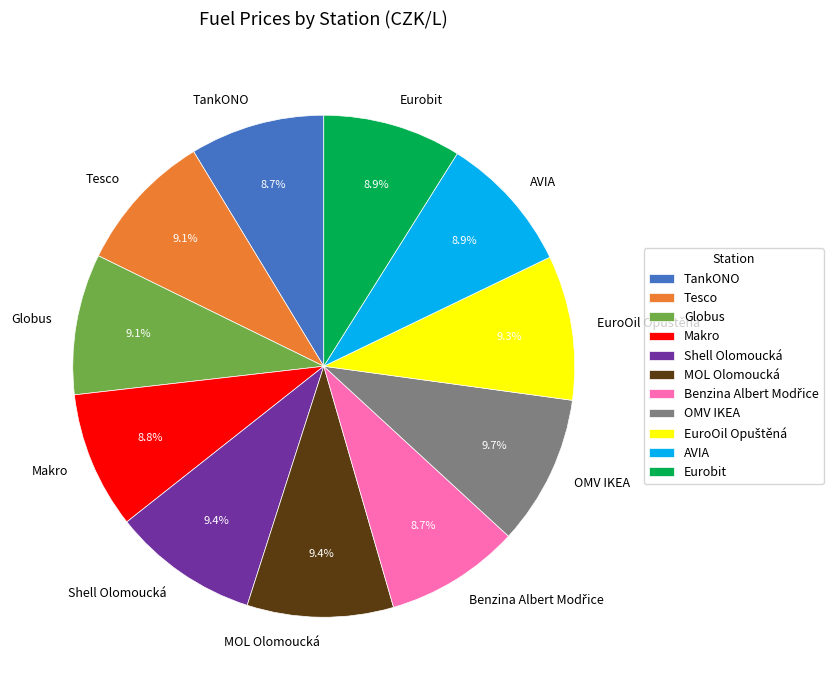

Count the number of slices in the pie.

11